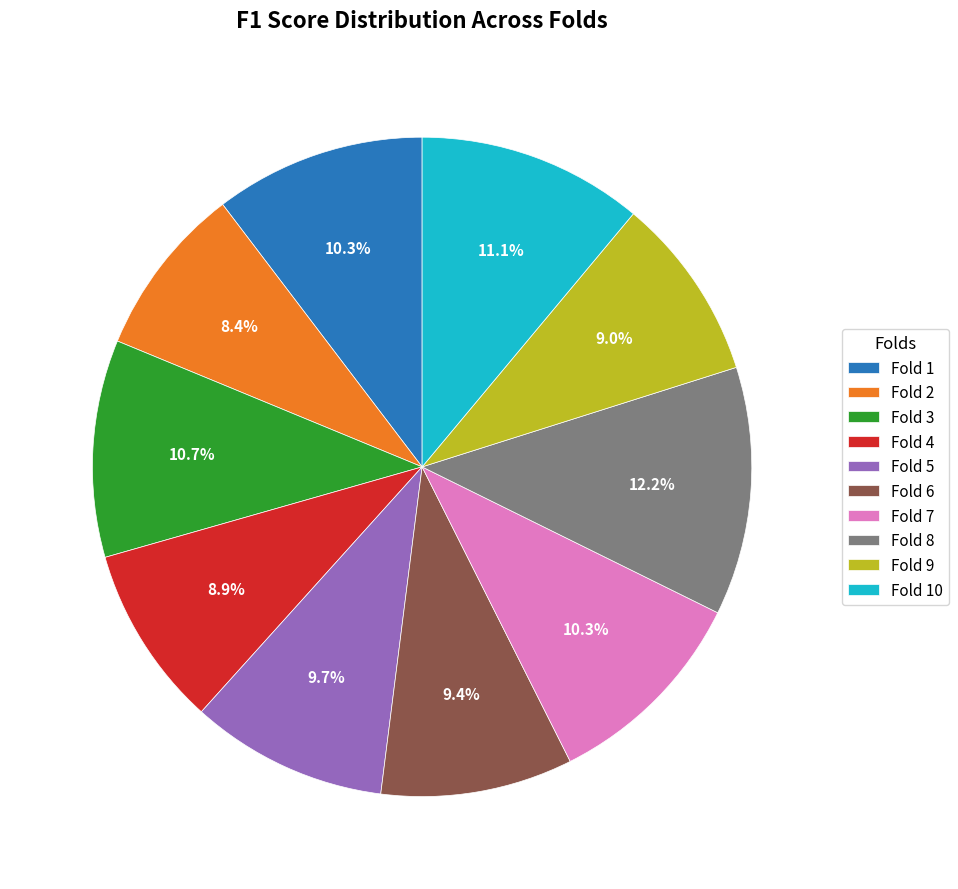

To the nearest percent, what is the average slice percentage?

10%